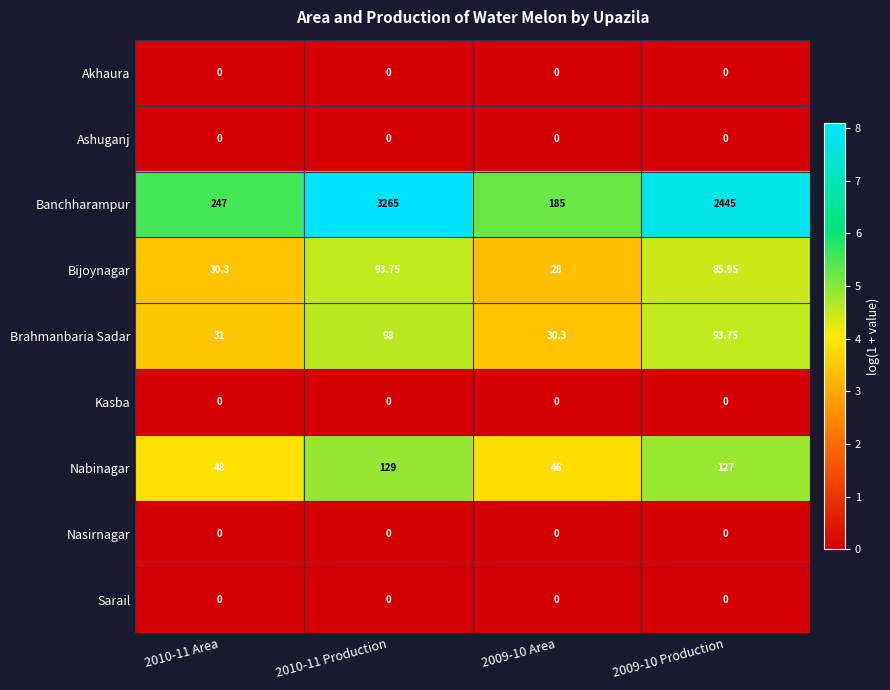

Which series has the largest total across all categories?

Banchharampur